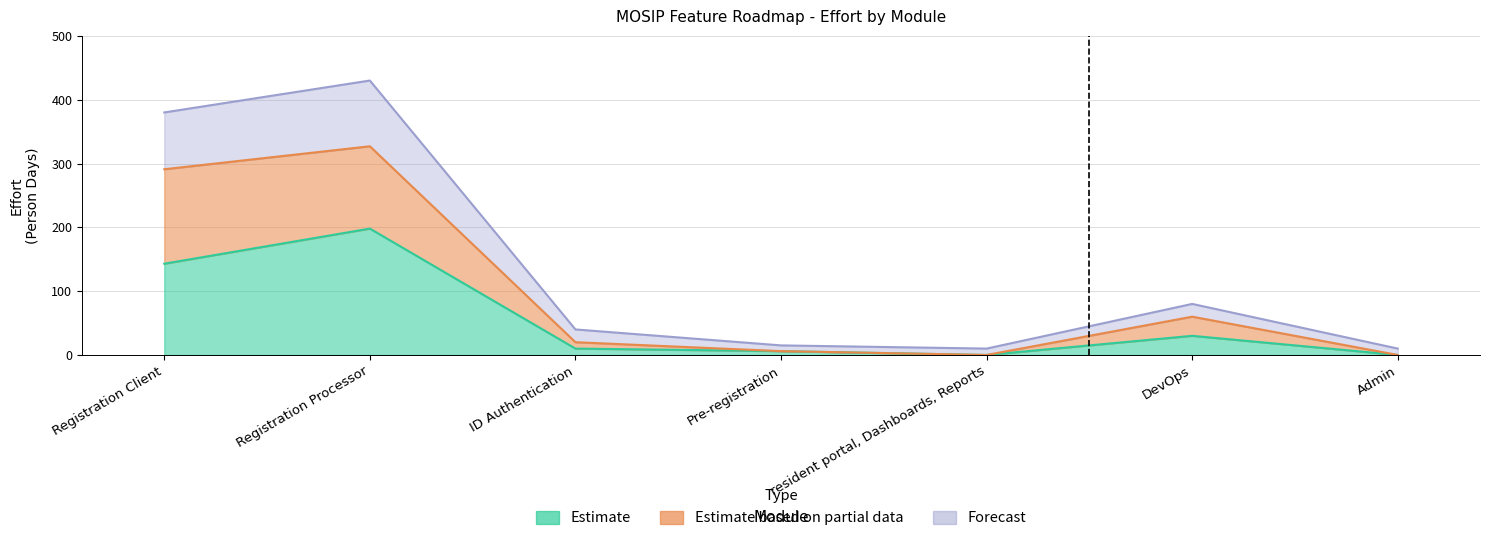

True or false: Forecast Upper and Effort (PDs) Incl. of Testing cross at least once.

False